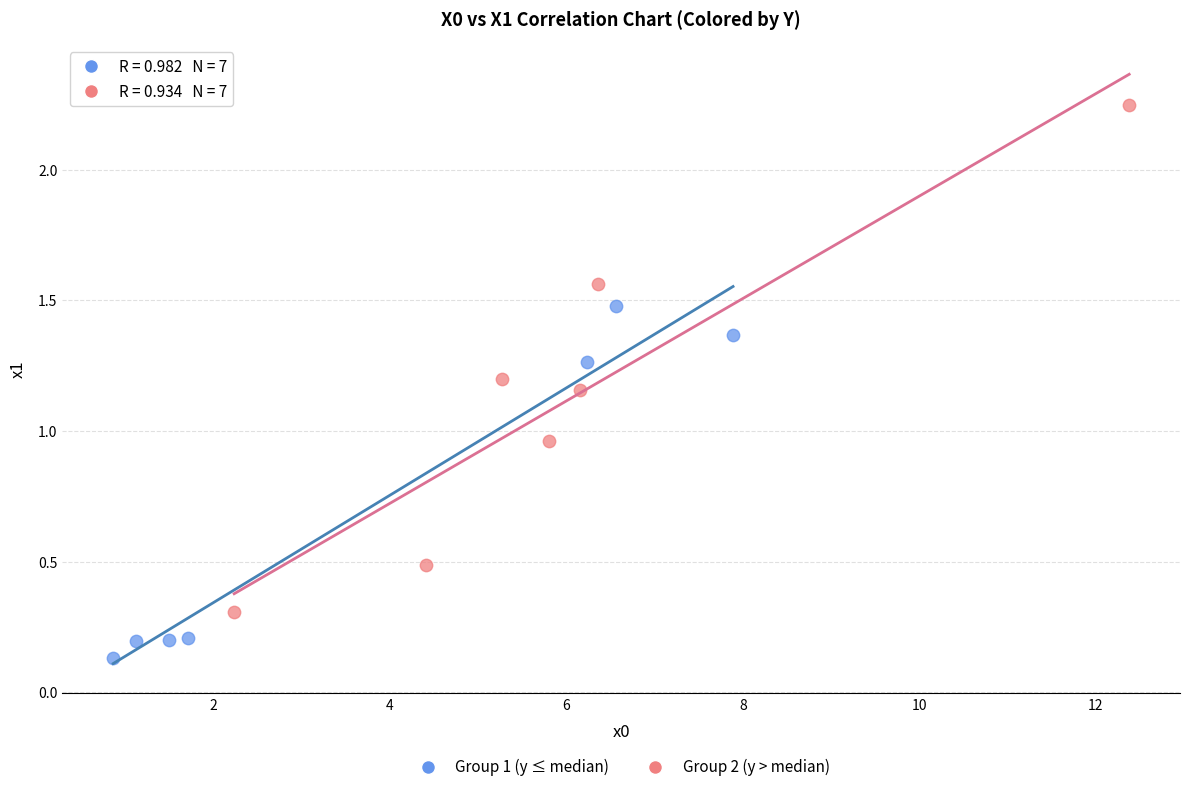

Which series contains the highest Y value?

Group 2 (y > median)